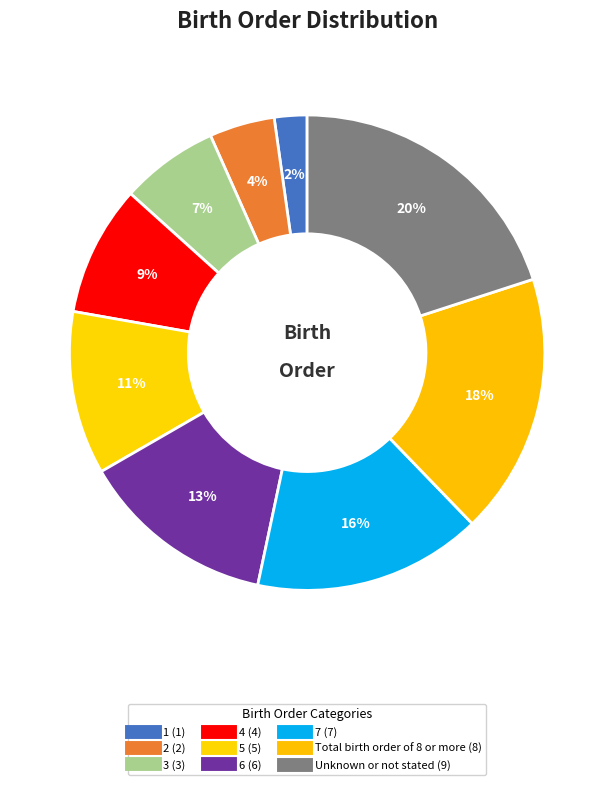

Is 7 the majority of the pie?

No